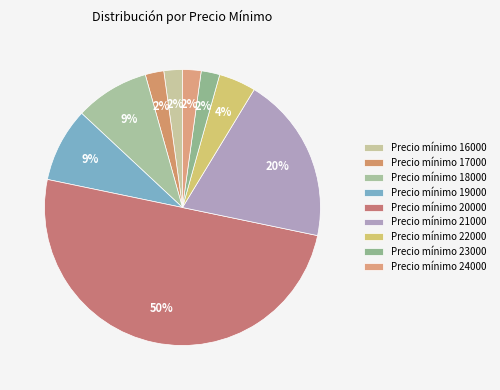

Count the number of slices in the pie.

9